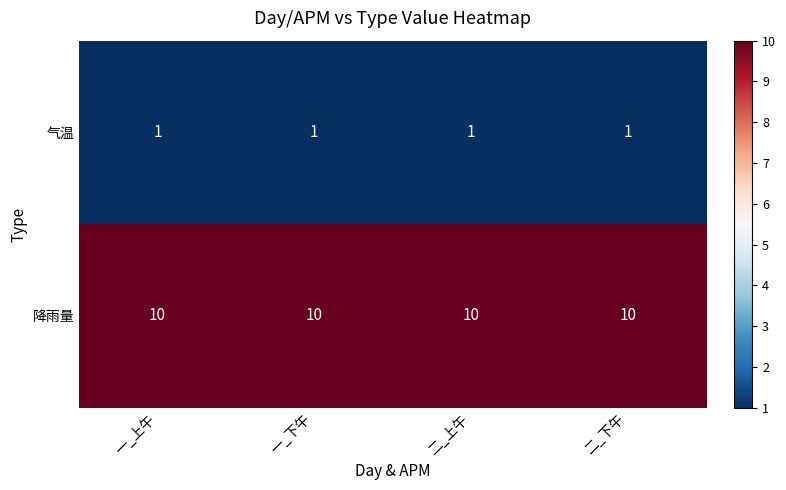

What is the difference between the highest and lowest values at 一_上午?

9